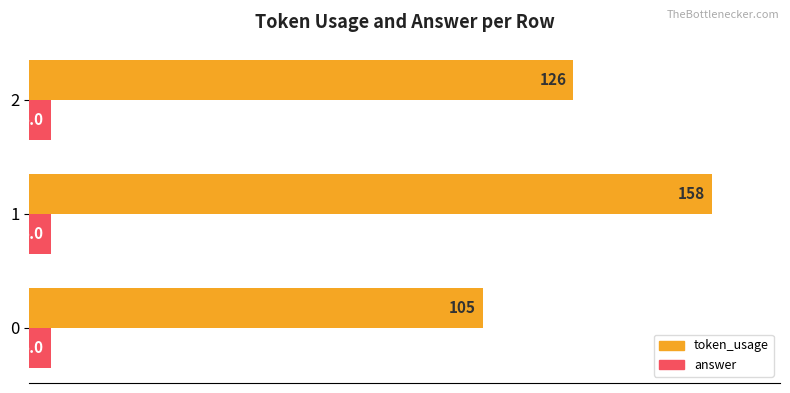

What are all the series names shown in the legend?

token_usage, answer